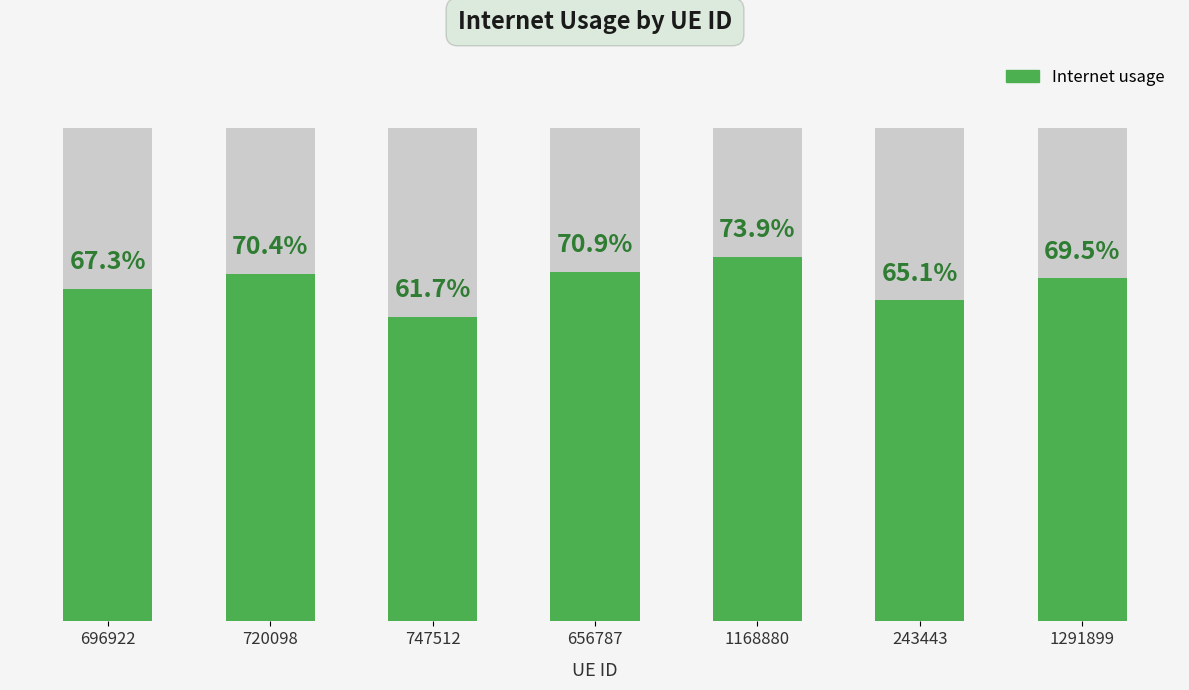

Does the chart contain any negative values?

No